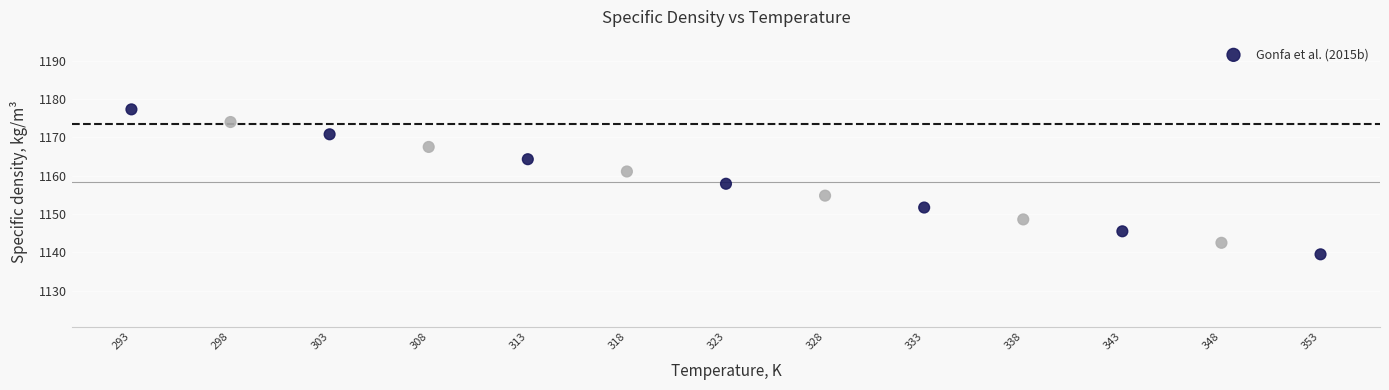

What is the range of X values (max minus min)?

60.0